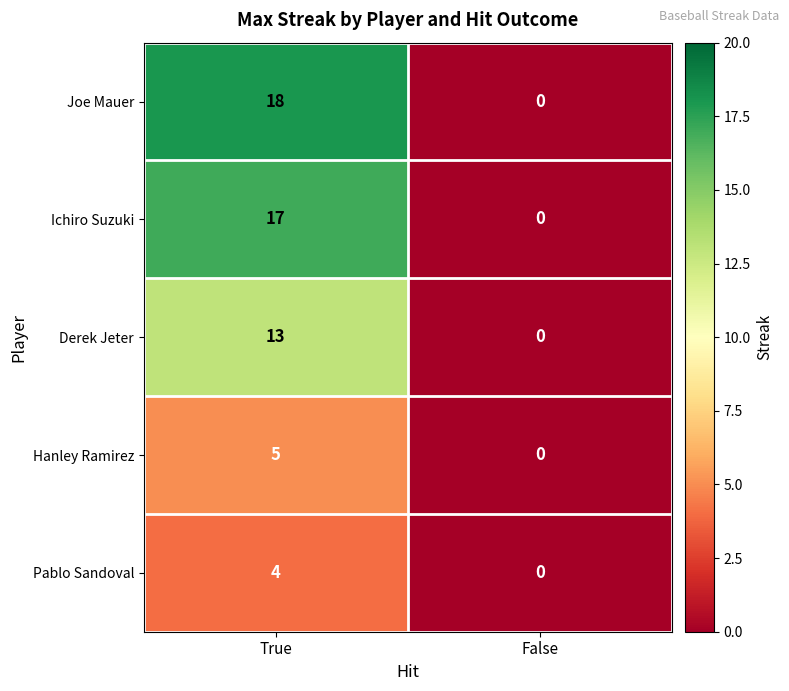

How many series are shown in this chart?

5